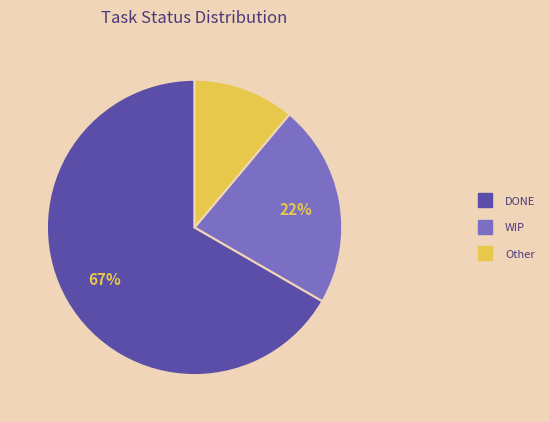

True or false: Other accounts for 11% of the total.

True